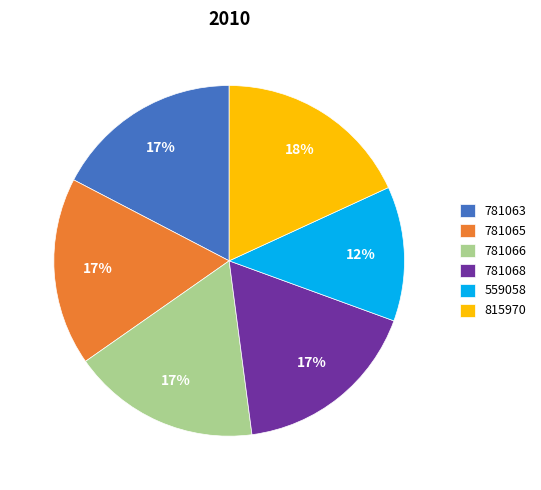

To the nearest percent, what portion does 781065 represent?

17%